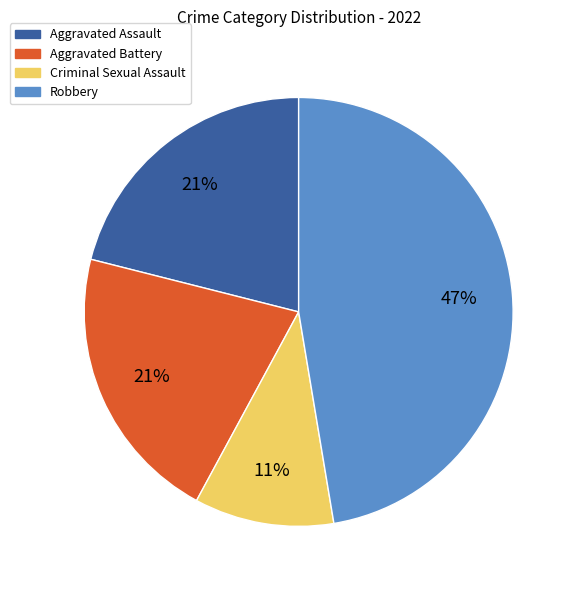

To the nearest percent, what is the difference between the Robbery and Aggravated Assault slice percentages?

26%